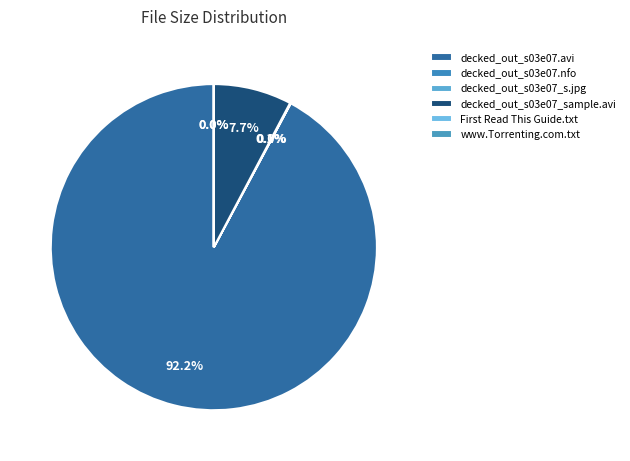

How many segments does this pie chart have?

6